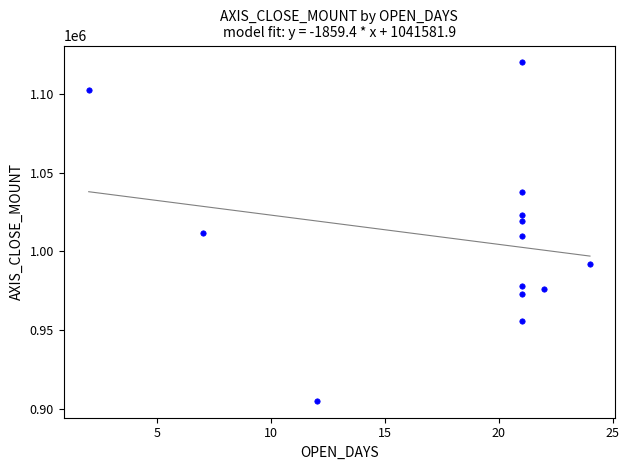

What is the range of Y values (max minus min)?

215000